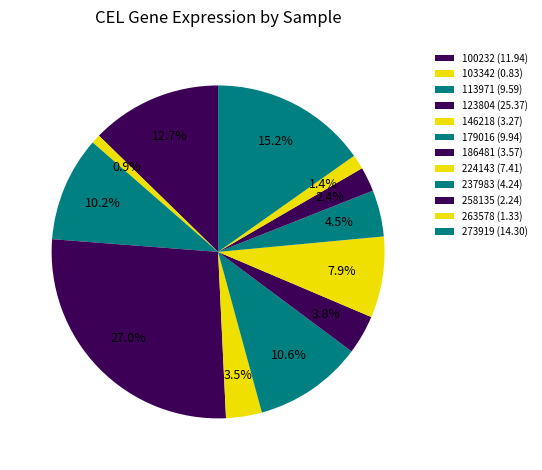

How many slices are in this pie chart?

12